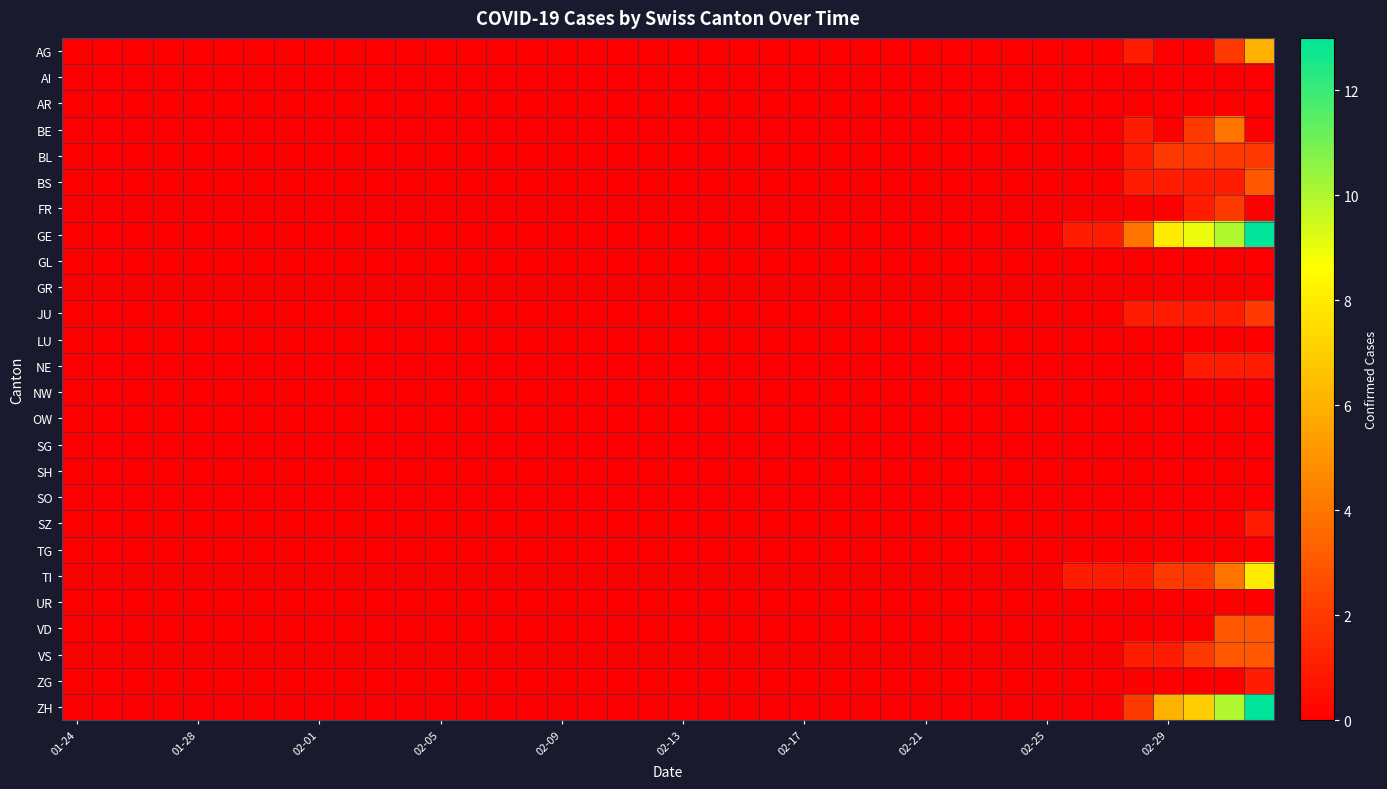

Reading left to right, what are all the values shown in this chart?

AG: 0	0	0	0	0	0	0	0	0	0	0	0	0	0	0	0	0	0	0	0	0	0	0	0	0	0	0	0	0	0	0	0	0	0	0	1	0	0	2	6
AI: 0	0	0	0	0	0	0	0	0	0	0	0	0	0	0	0	0	0	0	0	0	0	0	0	0	0	0	0	0	0	0	0	0	0	0	0	0	0	0	0
AR: 0	0	0	0	0	0	0	0	0	0	0	0	0	0	0	0	0	0	0	0	0	0	0	0	0	0	0	0	0	0	0	0	0	0	0	0	0	0	0	0
BE: 0	0	0	0	0	0	0	0	0	0	0	0	0	0	0	0	0	0	0	0	0	0	0	0	0	0	0	0	0	0	0	0	0	0	0	1	0	2	4	0
BL: 0	0	0	0	0	0	0	0	0	0	0	0	0	0	0	0	0	0	0	0	0	0	0	0	0	0	0	0	0	0	0	0	0	0	0	1	2	2	2	2
BS: 0	0	0	0	0	0	0	0	0	0	0	0	0	0	0	0	0	0	0	0	0	0	0	0	0	0	0	0	0	0	0	0	0	0	0	1	1	1	1	3
FR: 0	0	0	0	0	0	0	0	0	0	0	0	0	0	0	0	0	0	0	0	0	0	0	0	0	0	0	0	0	0	0	0	0	0	0	0	0	1	2	0
GE: 0	0	0	0	0	0	0	0	0	0	0	0	0	0	0	0	0	0	0	0	0	0	0	0	0	0	0	0	0	0	0	0	0	1	1	4	8	9	10	13
GL: 0	0	0	0	0	0	0	0	0	0	0	0	0	0	0	0	0	0	0	0	0	0	0	0	0	0	0	0	0	0	0	0	0	0	0	0	0	0	0	0
GR: 0	0	0	0	0	0	0	0	0	0	0	0	0	0	0	0	0	0	0	0	0	0	0	0	0	0	0	0	0	0	0	0	0	0	0	0	0	0	0	0
JU: 0	0	0	0	0	0	0	0	0	0	0	0	0	0	0	0	0	0	0	0	0	0	0	0	0	0	0	0	0	0	0	0	0	0	0	1	1	1	1	2
LU: 0	0	0	0	0	0	0	0	0	0	0	0	0	0	0	0	0	0	0	0	0	0	0	0	0	0	0	0	0	0	0	0	0	0	0	0	0	0	0	0
NE: 0	0	0	0	0	0	0	0	0	0	0	0	0	0	0	0	0	0	0	0	0	0	0	0	0	0	0	0	0	0	0	0	0	0	0	0	0	1	1	1
NW: 0	0	0	0	0	0	0	0	0	0	0	0	0	0	0	0	0	0	0	0	0	0	0	0	0	0	0	0	0	0	0	0	0	0	0	0	0	0	0	0
OW: 0	0	0	0	0	0	0	0	0	0	0	0	0	0	0	0	0	0	0	0	0	0	0	0	0	0	0	0	0	0	0	0	0	0	0	0	0	0	0	0
SG: 0	0	0	0	0	0	0	0	0	0	0	0	0	0	0	0	0	0	0	0	0	0	0	0	0	0	0	0	0	0	0	0	0	0	0	0	0	0	0	0
SH: 0	0	0	0	0	0	0	0	0	0	0	0	0	0	0	0	0	0	0	0	0	0	0	0	0	0	0	0	0	0	0	0	0	0	0	0	0	0	0	0
SO: 0	0	0	0	0	0	0	0	0	0	0	0	0	0	0	0	0	0	0	0	0	0	0	0	0	0	0	0	0	0	0	0	0	0	0	0	0	0	0	0
SZ: 0	0	0	0	0	0	0	0	0	0	0	0	0	0	0	0	0	0	0	0	0	0	0	0	0	0	0	0	0	0	0	0	0	0	0	0	0	0	0	1
TG: 0	0	0	0	0	0	0	0	0	0	0	0	0	0	0	0	0	0	0	0	0	0	0	0	0	0	0	0	0	0	0	0	0	0	0	0	0	0	0	0
TI: 0	0	0	0	0	0	0	0	0	0	0	0	0	0	0	0	0	0	0	0	0	0	0	0	0	0	0	0	0	0	0	0	0	1	1	1	2	2	4	8
UR: 0	0	0	0	0	0	0	0	0	0	0	0	0	0	0	0	0	0	0	0	0	0	0	0	0	0	0	0	0	0	0	0	0	0	0	0	0	0	0	0
VD: 0	0	0	0	0	0	0	0	0	0	0	0	0	0	0	0	0	0	0	0	0	0	0	0	0	0	0	0	0	0	0	0	0	0	0	0	0	0	3	3
VS: 0	0	0	0	0	0	0	0	0	0	0	0	0	0	0	0	0	0	0	0	0	0	0	0	0	0	0	0	0	0	0	0	0	0	0	1	1	2	3	3
ZG: 0	0	0	0	0	0	0	0	0	0	0	0	0	0	0	0	0	0	0	0	0	0	0	0	0	0	0	0	0	0	0	0	0	0	0	0	0	0	0	1
ZH: 0	0	0	0	0	0	0	0	0	0	0	0	0	0	0	0	0	0	0	0	0	0	0	0	0	0	0	0	0	0	0	0	0	0	0	2	6	7	10	13